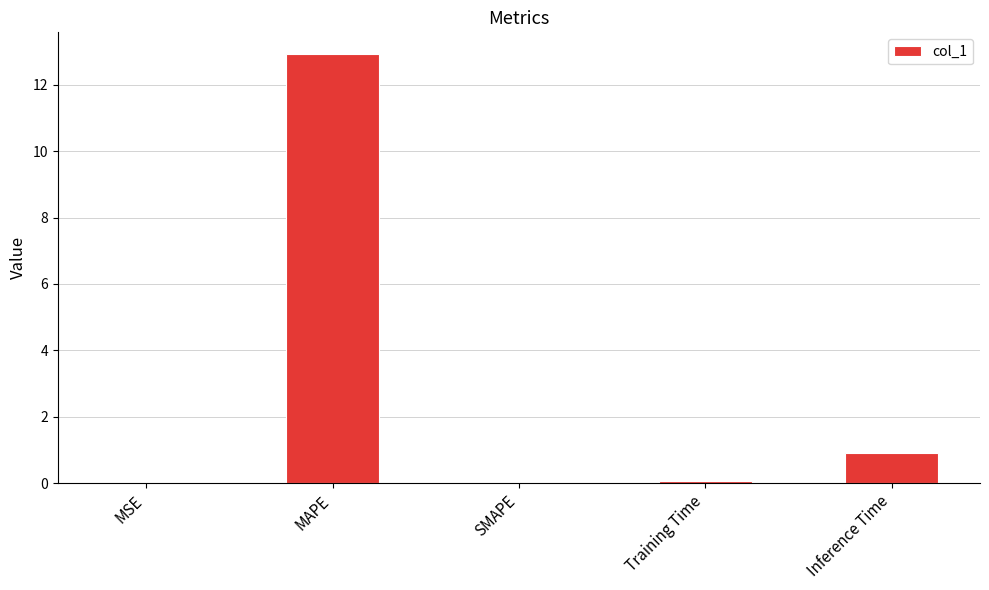

At which category does the chart reach its peak across all series?

MAPE